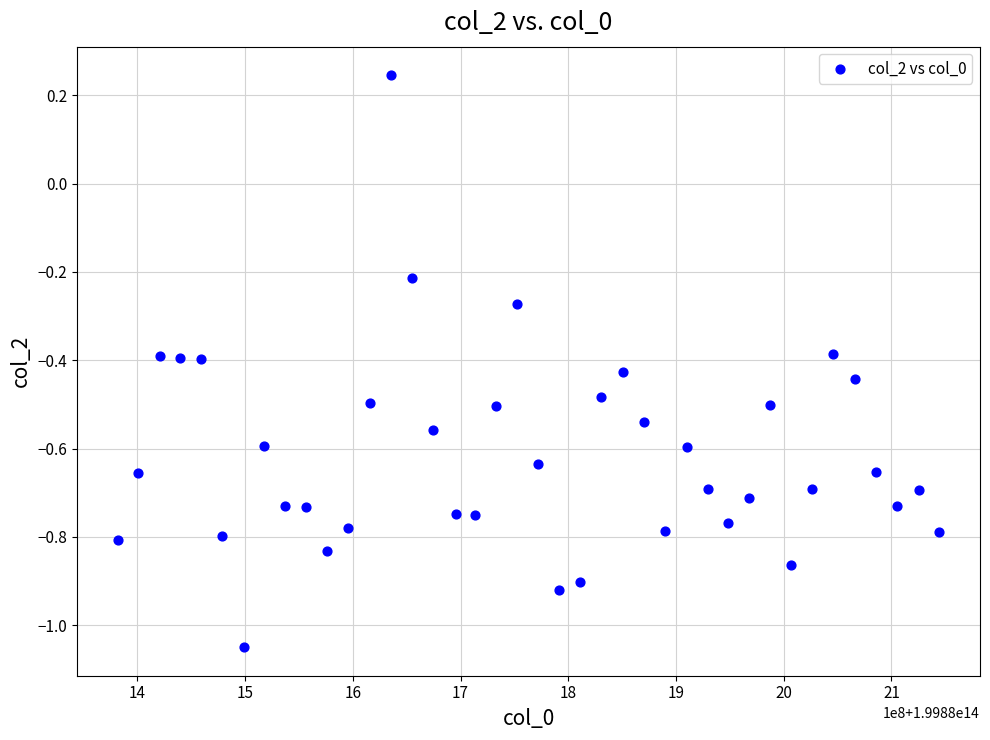

What is the range of X values (max minus min)?

761996000.0